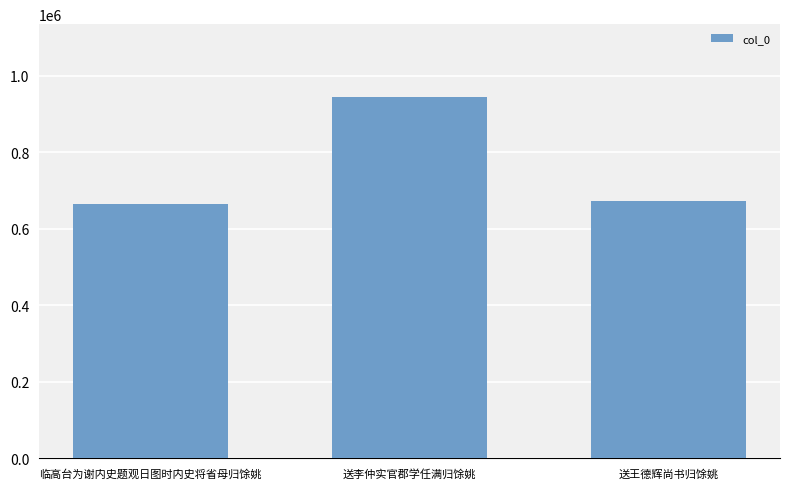

What is the ratio of the value at 送李仲实官郡学任满归馀姚 to the value at 送王德辉尚书归馀姚?

1.4